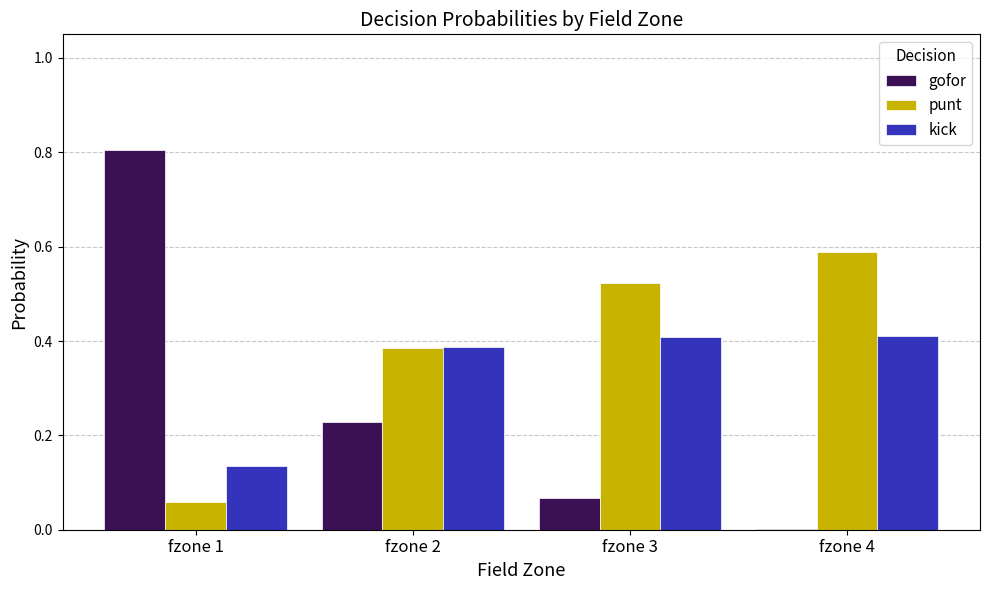

What is the sum of all gofor values?

1.1